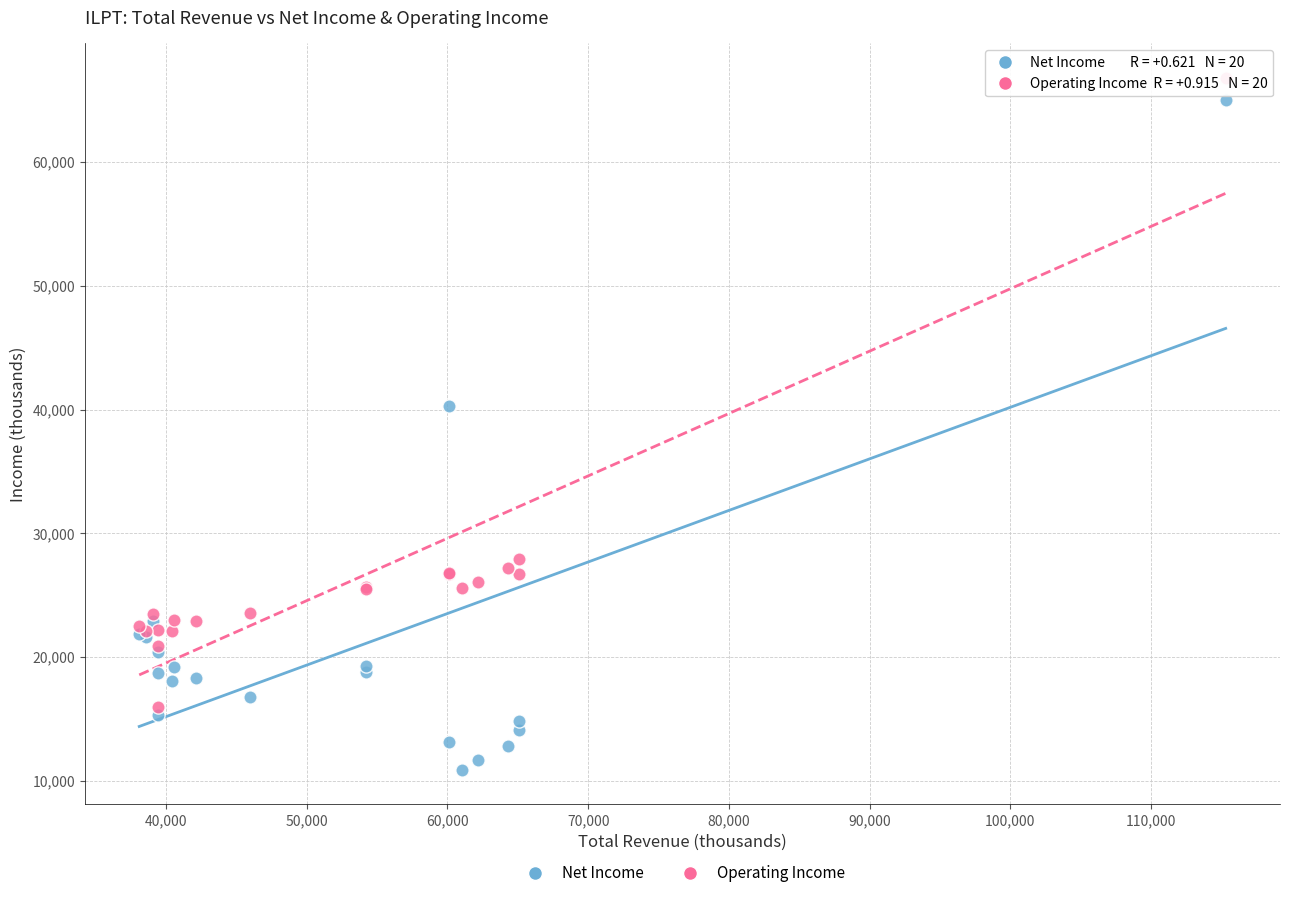

What are all the series names shown in the legend?

Net Income, Operating Income